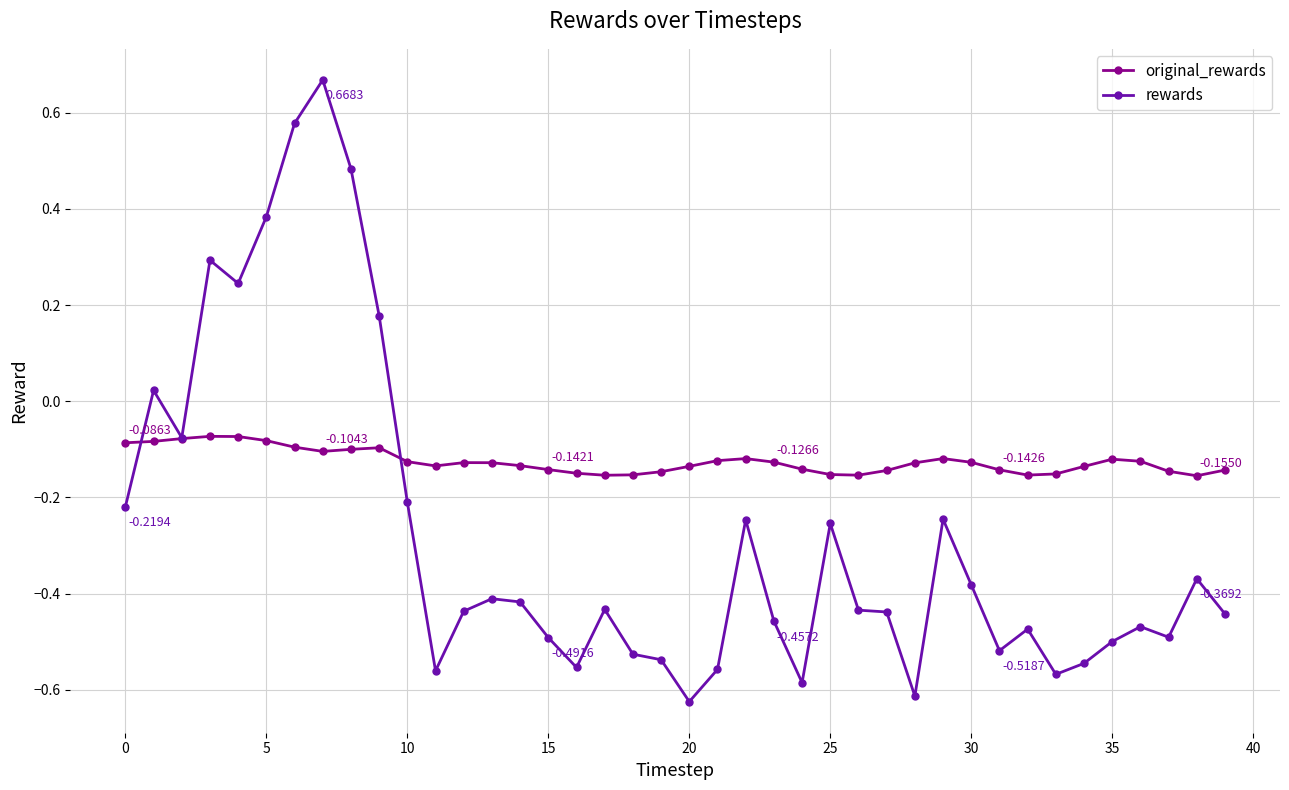

After their last crossing, which series has the higher values: original_rewards or rewards?

original_rewards